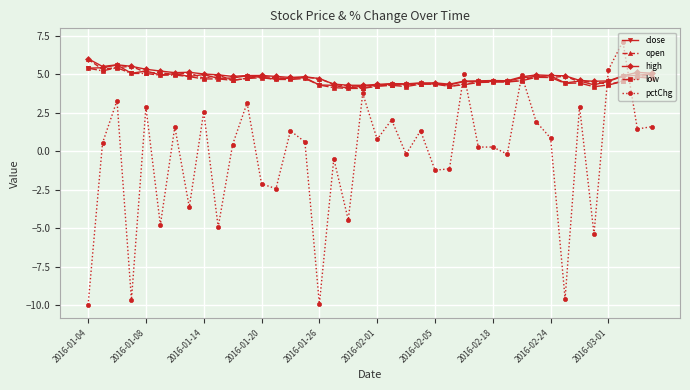

True or false: open has more than 2 points higher than both neighbors.

True